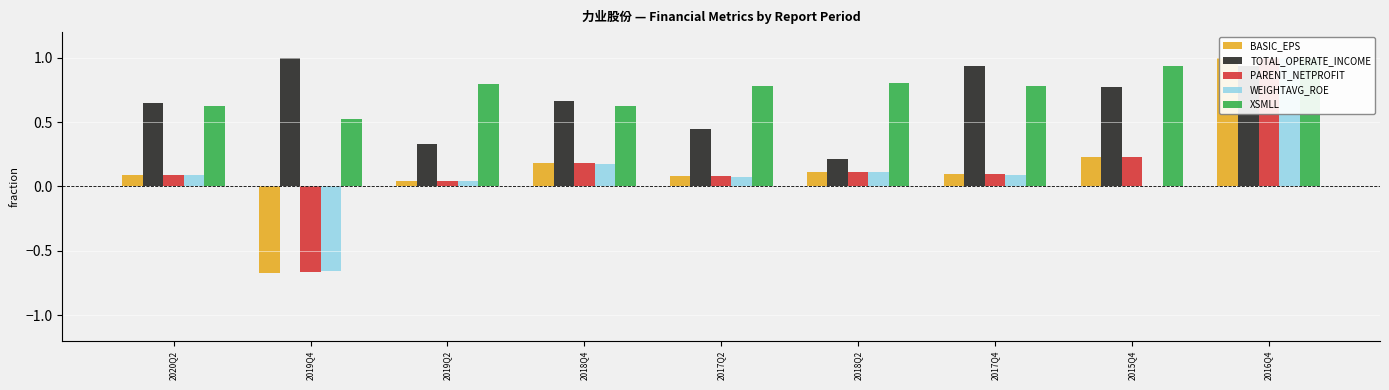

List the labels in order of PARENT_NETPROFIT value, largest first.

2016Q4, 2015Q4, 2018Q4, 2018Q2, 2017Q4, 2020Q2, 2017Q2, 2019Q2, 2019Q4